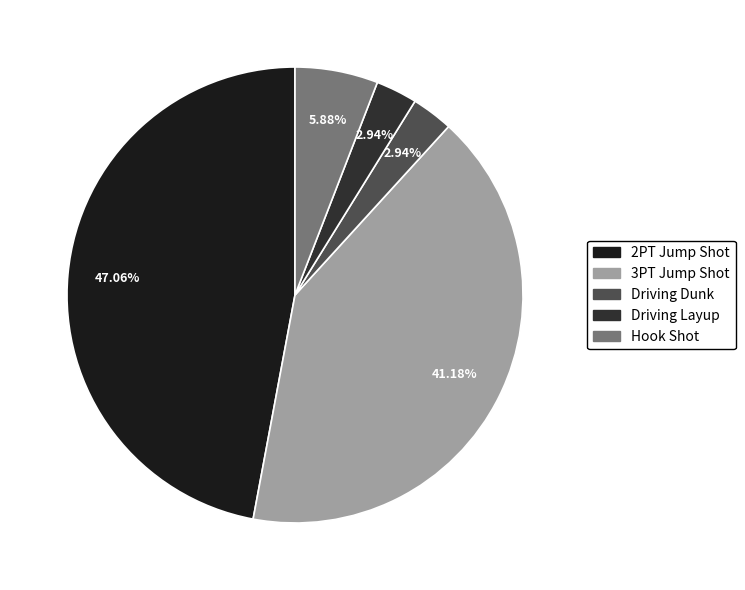

What is the total percentage of 3PT Jump Shot and Hook Shot?

47.1%